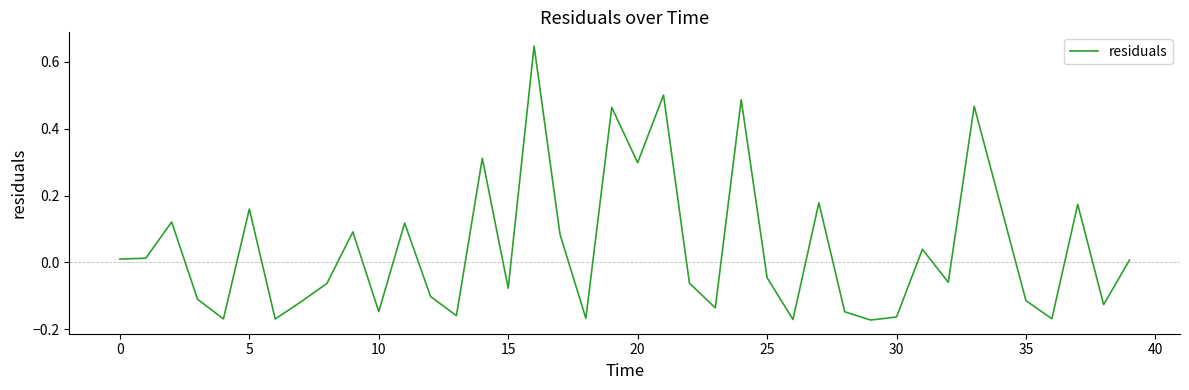

What is the difference between the maximum and minimum values?

0.8